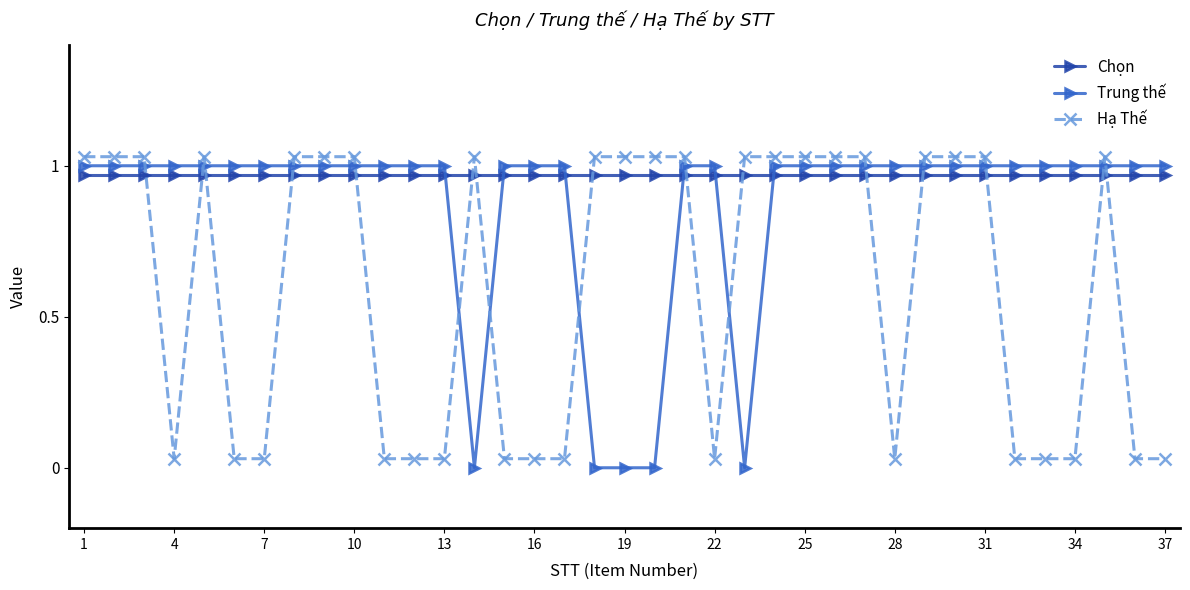

How many data points does each series have?

37